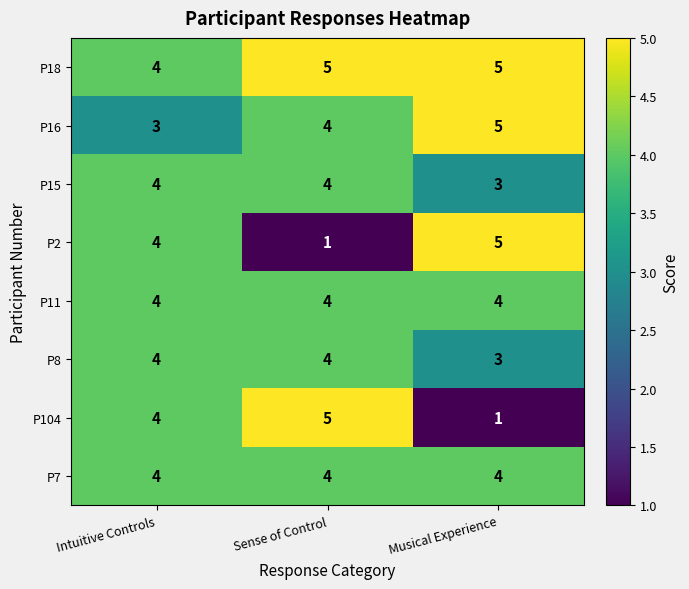

Which category has the lowest value in the P104 series?

Musical Experience